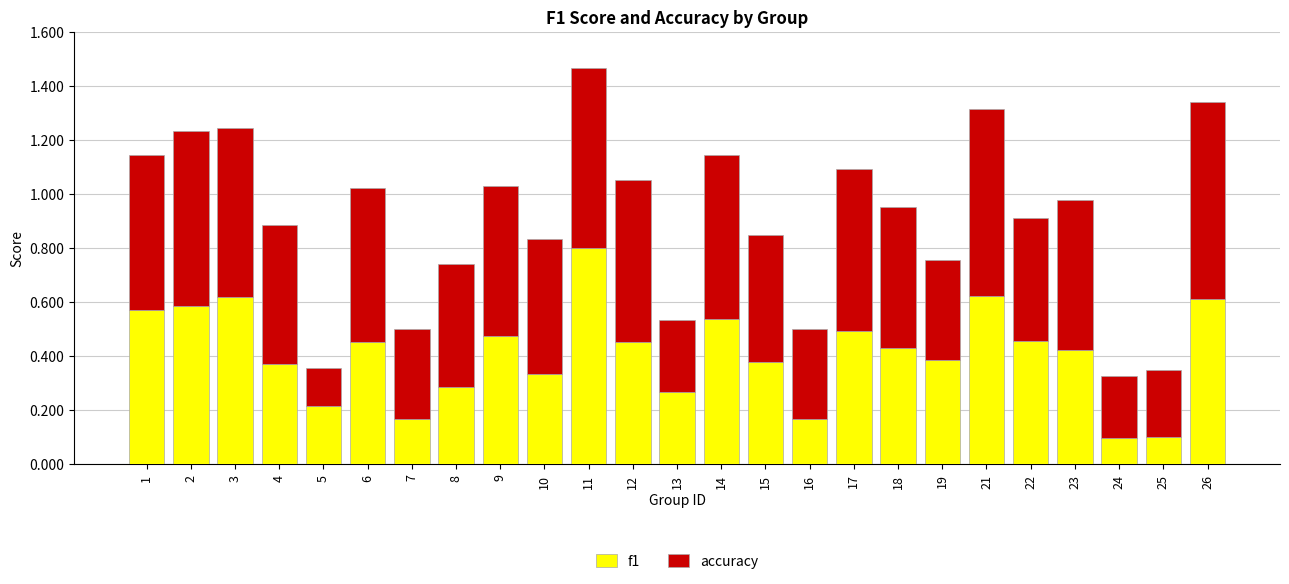

How many f1 values are between 0 and 1?

25